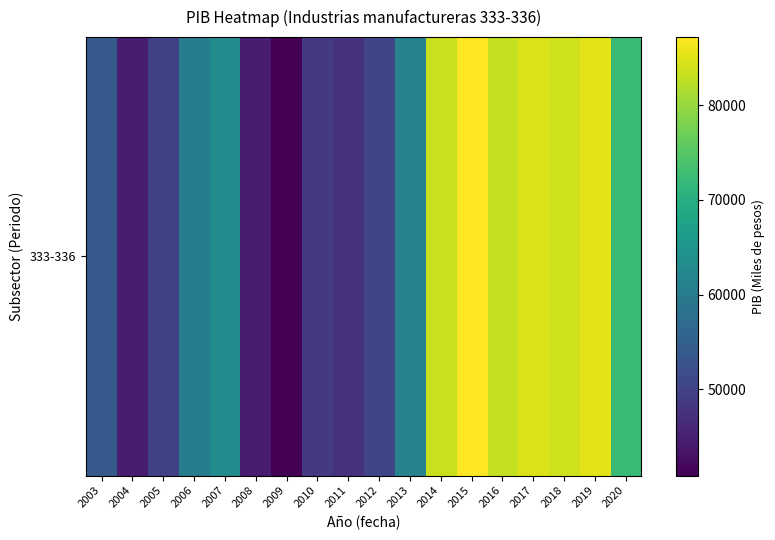

Where does the data first go above 61338?

2007